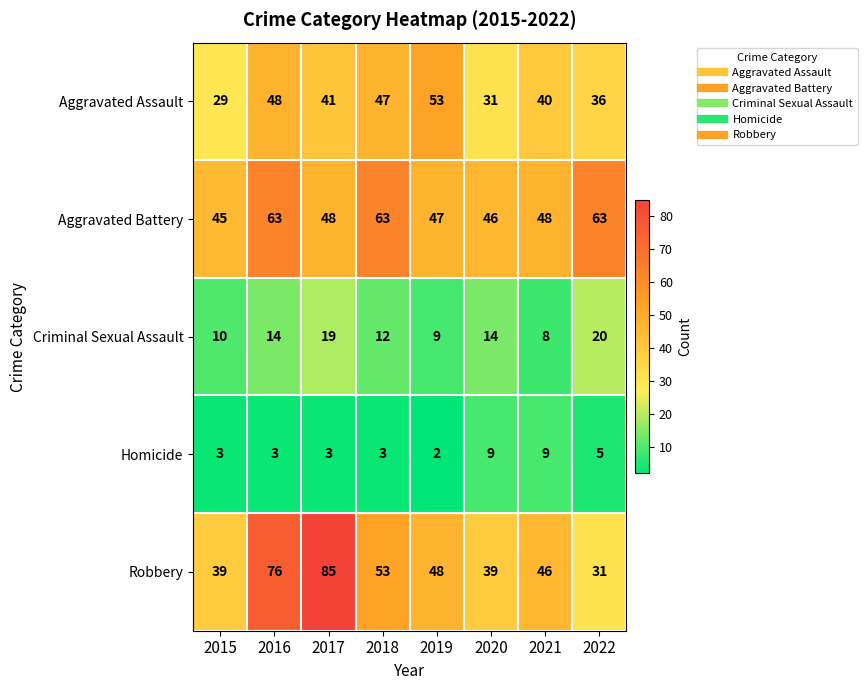

True or false: Aggravated Assault has a value of 48 at 2016.

True